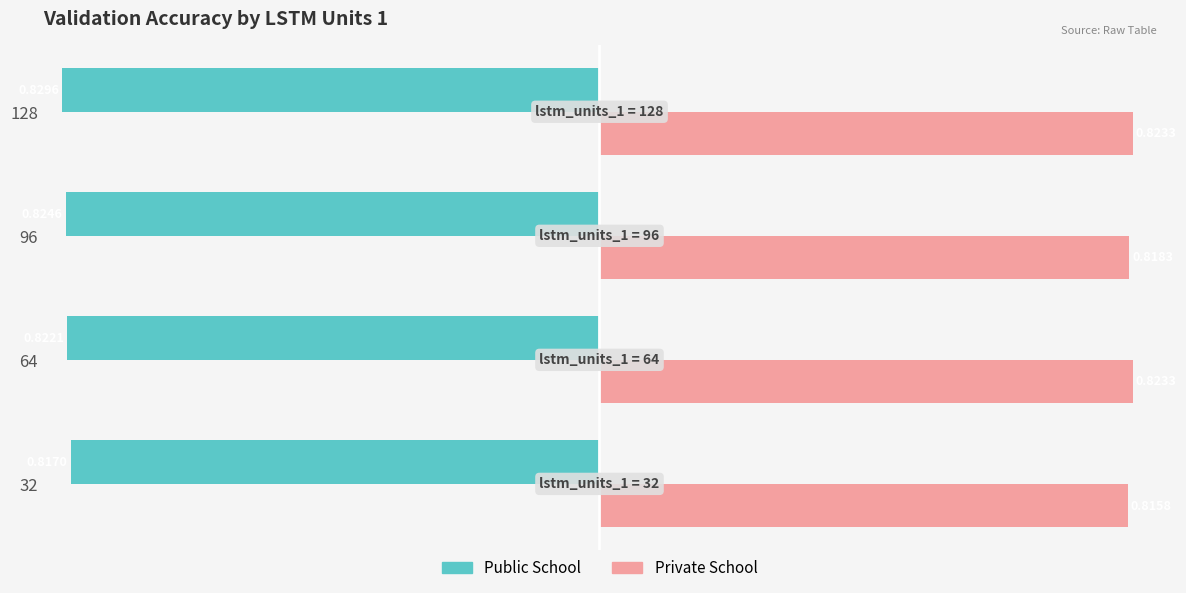

Rank the series by their average value, from highest to lowest.

Private School, Public School